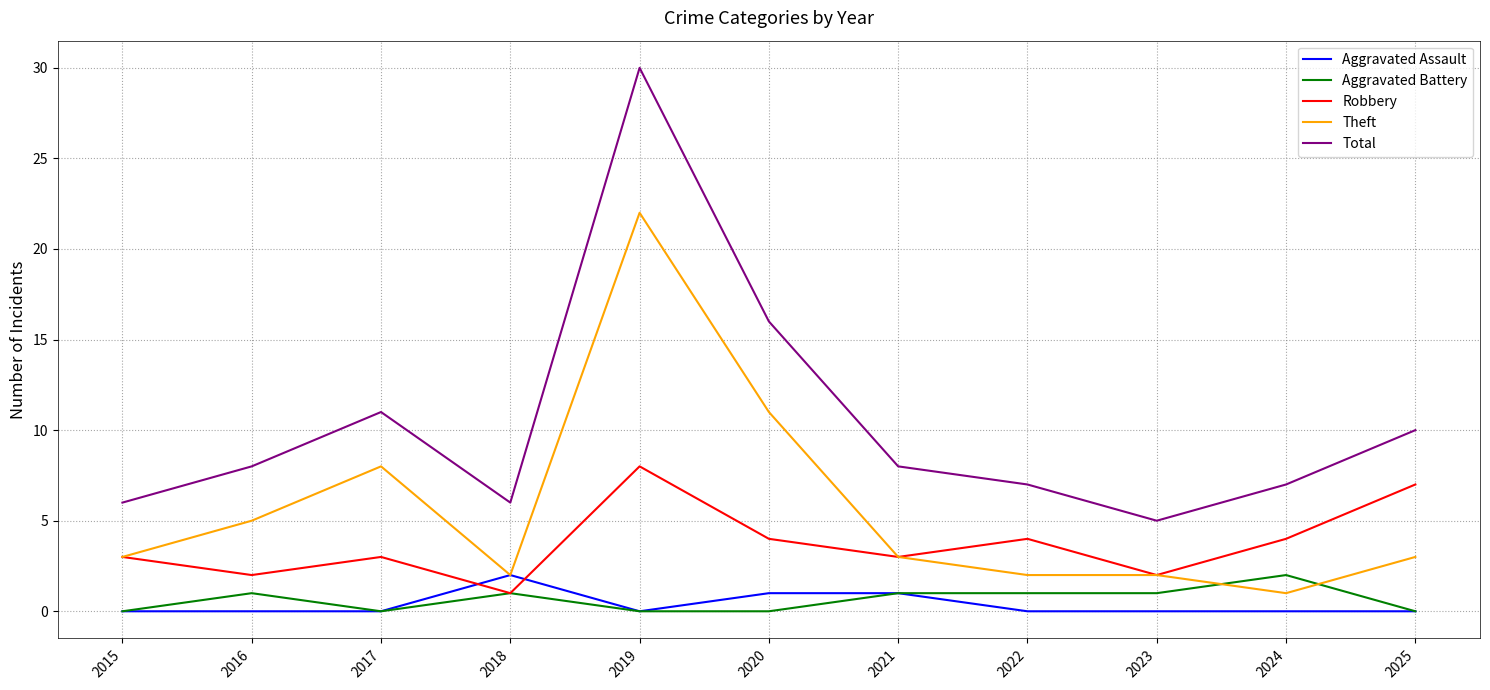

What is the highest value of the Aggravated Assault series?

2